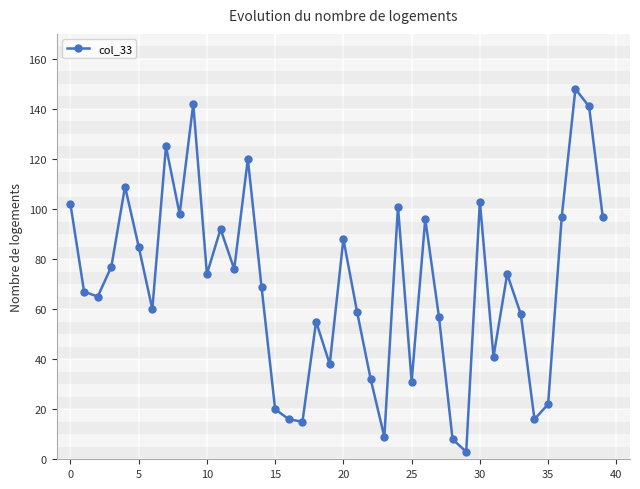

What is the value of the 35th point from the left?

16